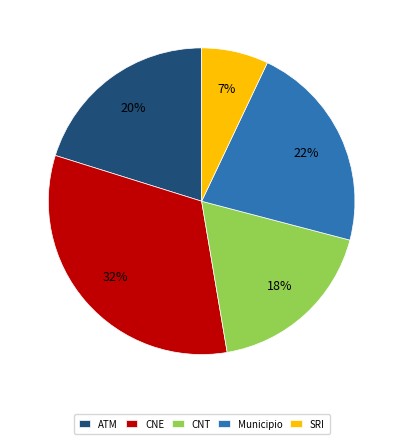

True or false: CNT accounts for 18% of the total.

True